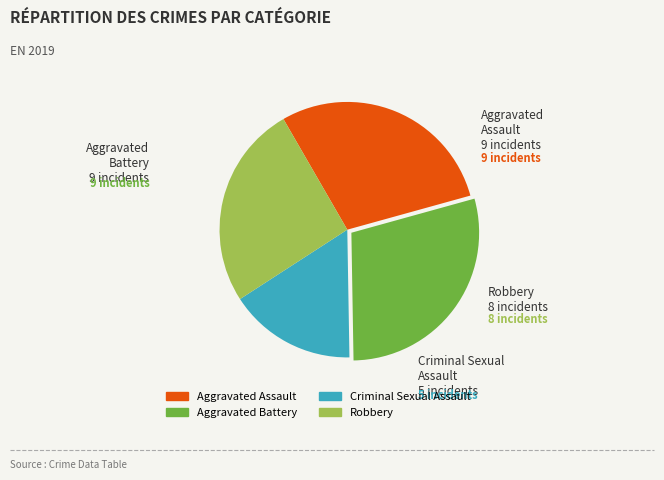

Combined, do Aggravated Assault and Robbery account for over 50%?

Yes